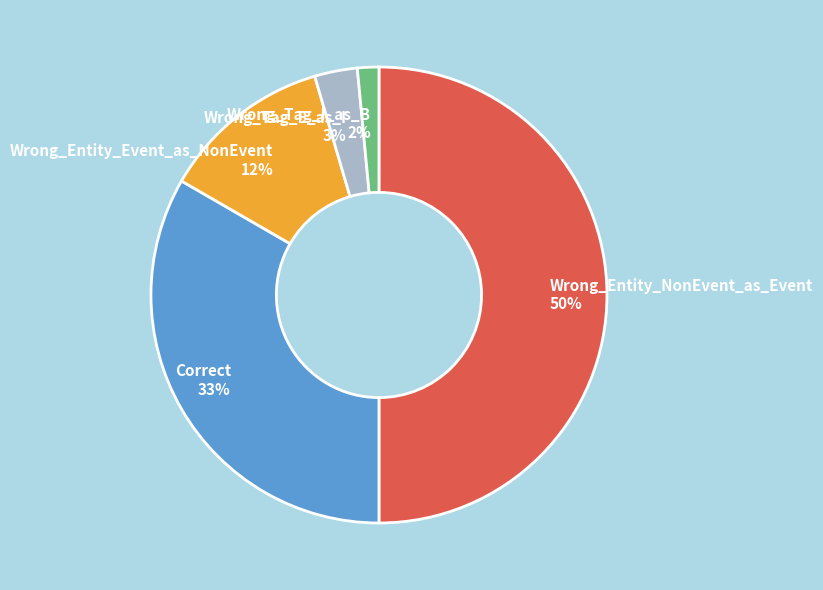

Which category has the biggest portion of the pie?

Wrong_Entity_NonEvent_as_Event